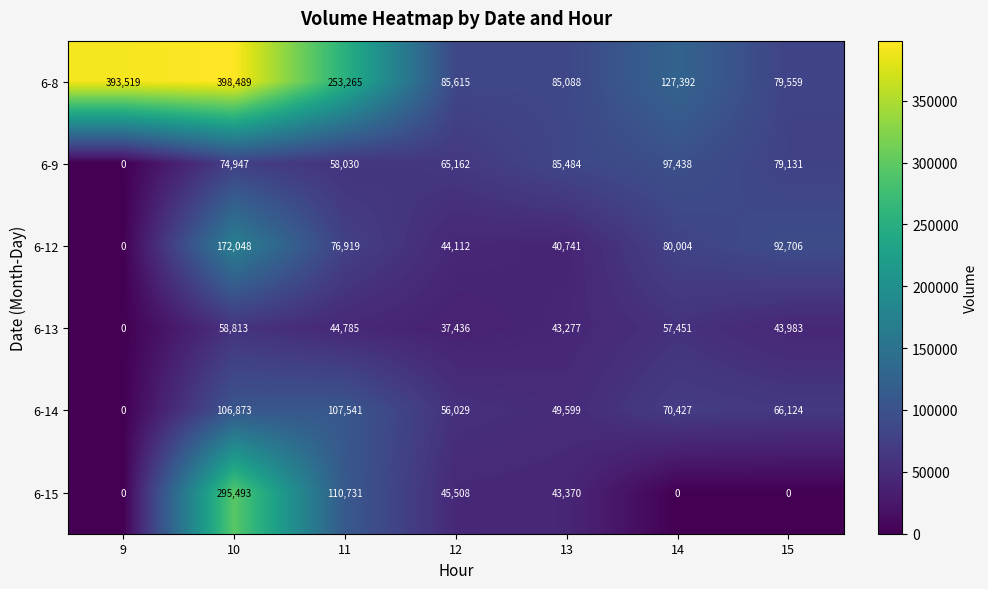

What is the total value across all series at 13?

347559